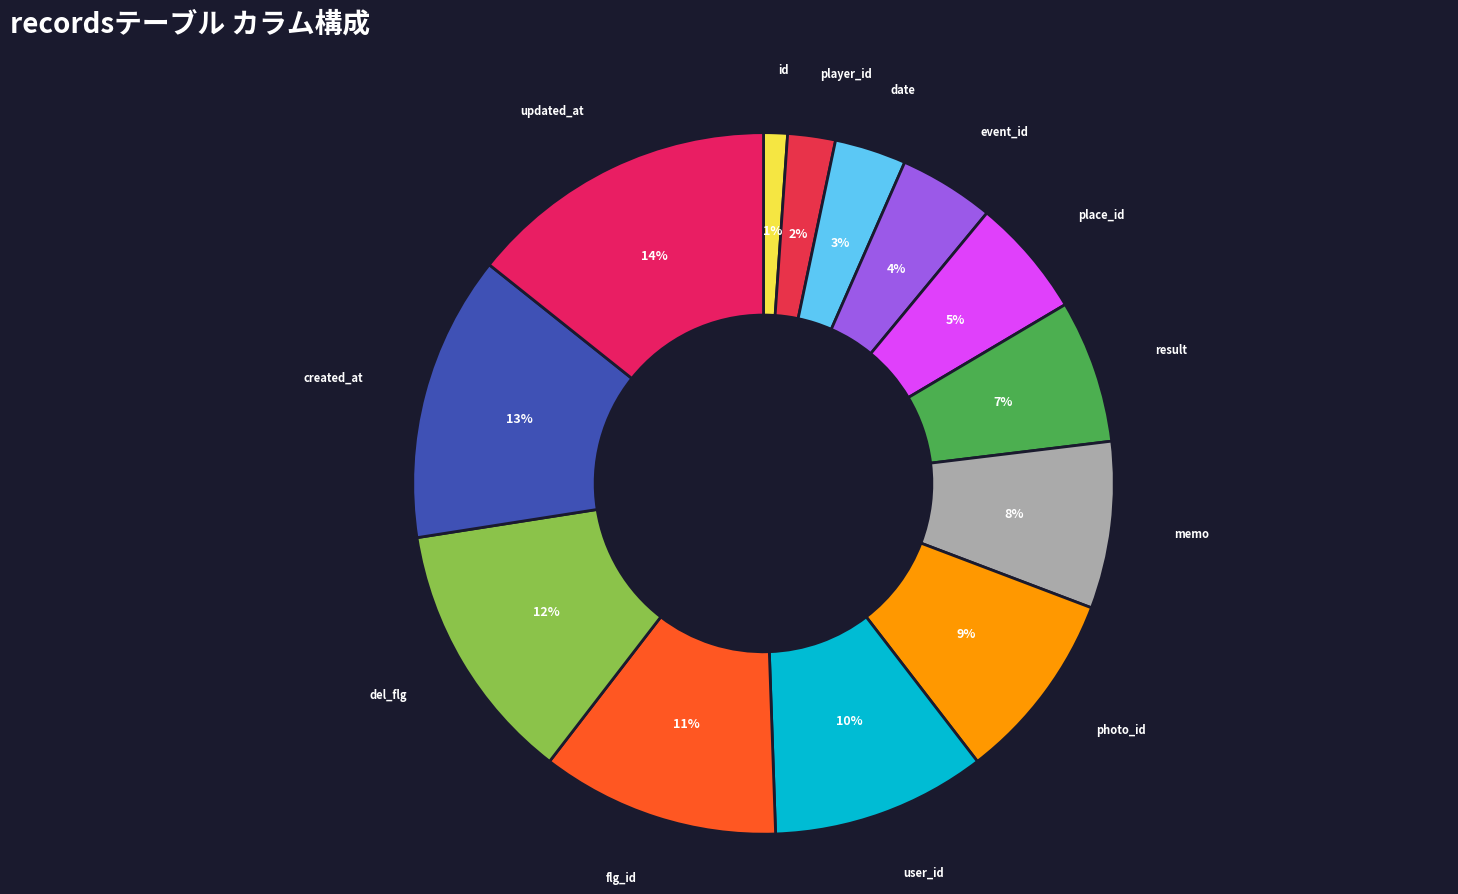

What is the smallest slice in the pie chart?

id